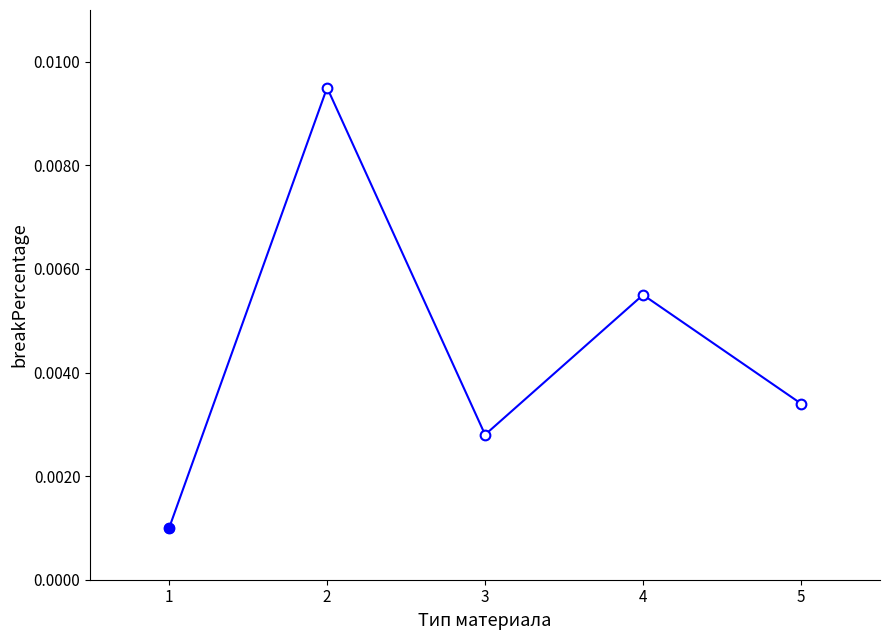

True or false: there are more than 0 points higher than both neighbors.

True